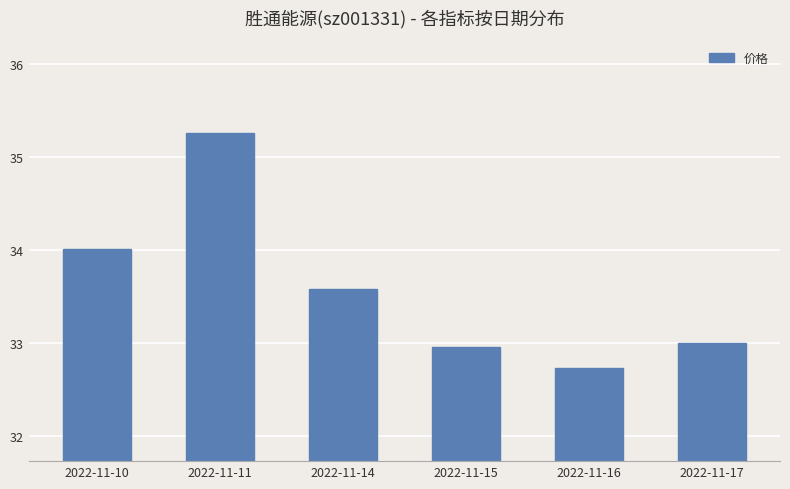

Rank the categories by value from highest to lowest.

2022-11-11, 2022-11-10, 2022-11-14, 2022-11-17, 2022-11-15, 2022-11-16